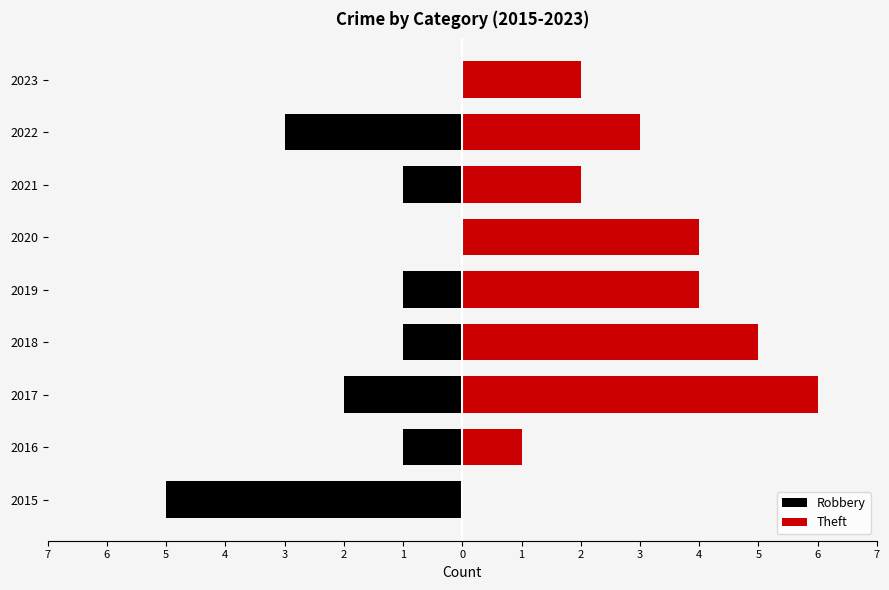

What is the value of the Theft bar at the 3rd from the left?

6